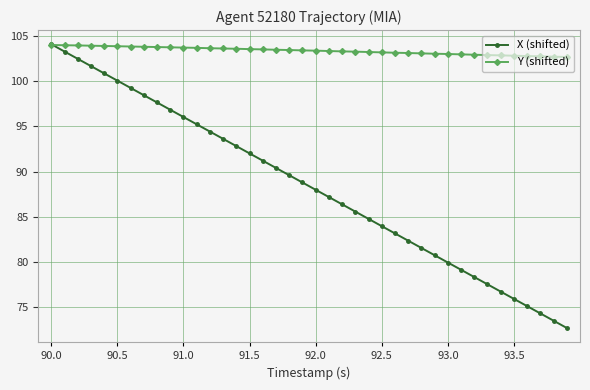

List the series in order of their overall mean, highest first.

Y (shifted), X (shifted)